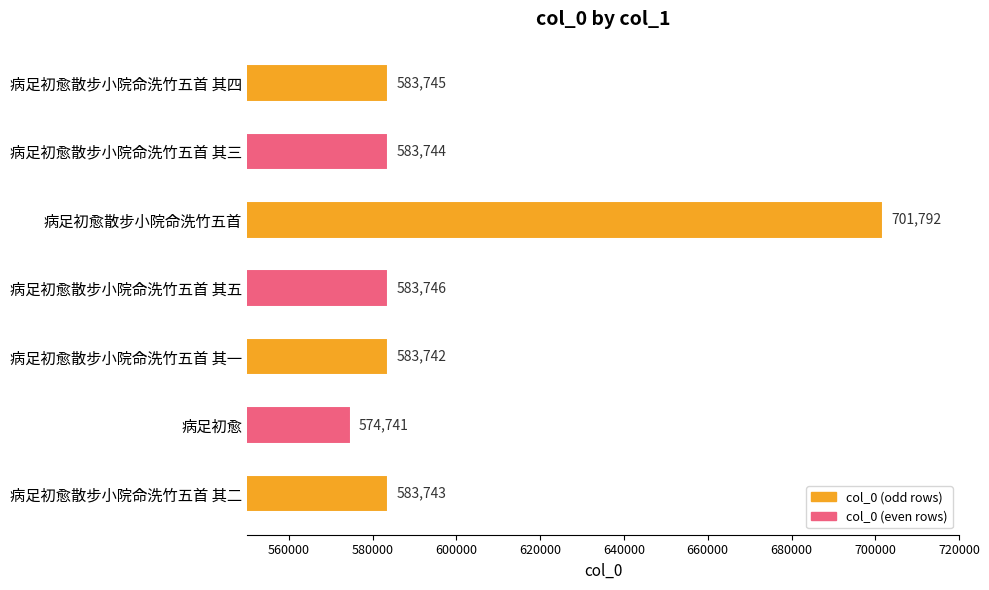

Reading top to bottom, list all the values displayed in this chart.

病足初愈散步小院命洗竹五首 其四=583745	病足初愈散步小院命洗竹五首 其三=583744	病足初愈散步小院命洗竹五首=701792	病足初愈散步小院命洗竹五首 其五=583746	病足初愈散步小院命洗竹五首 其一=583742	病足初愈=574741	病足初愈散步小院命洗竹五首 其二=583743